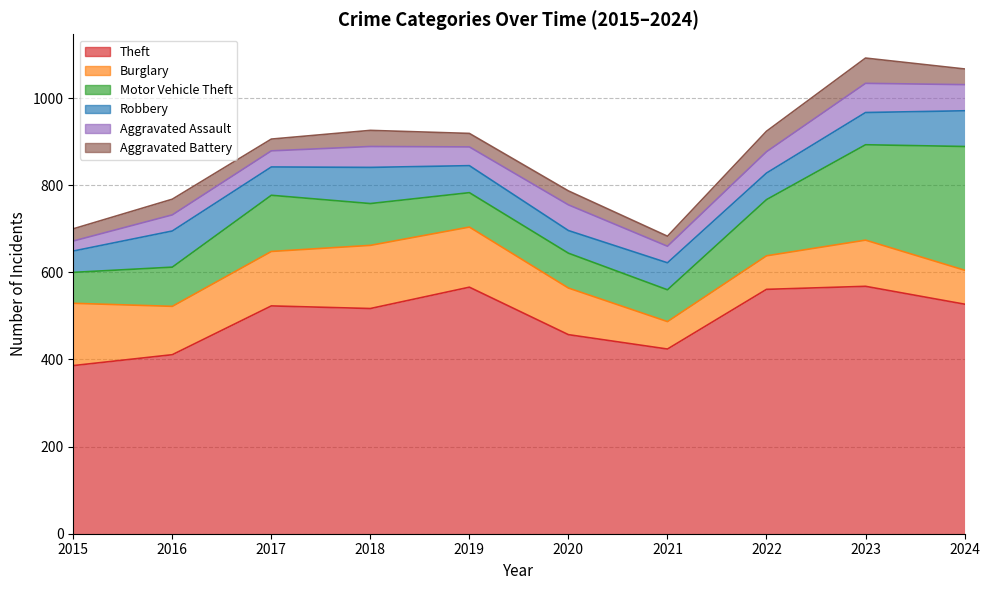

Which category has the highest value in the Aggravated Battery series?

2023